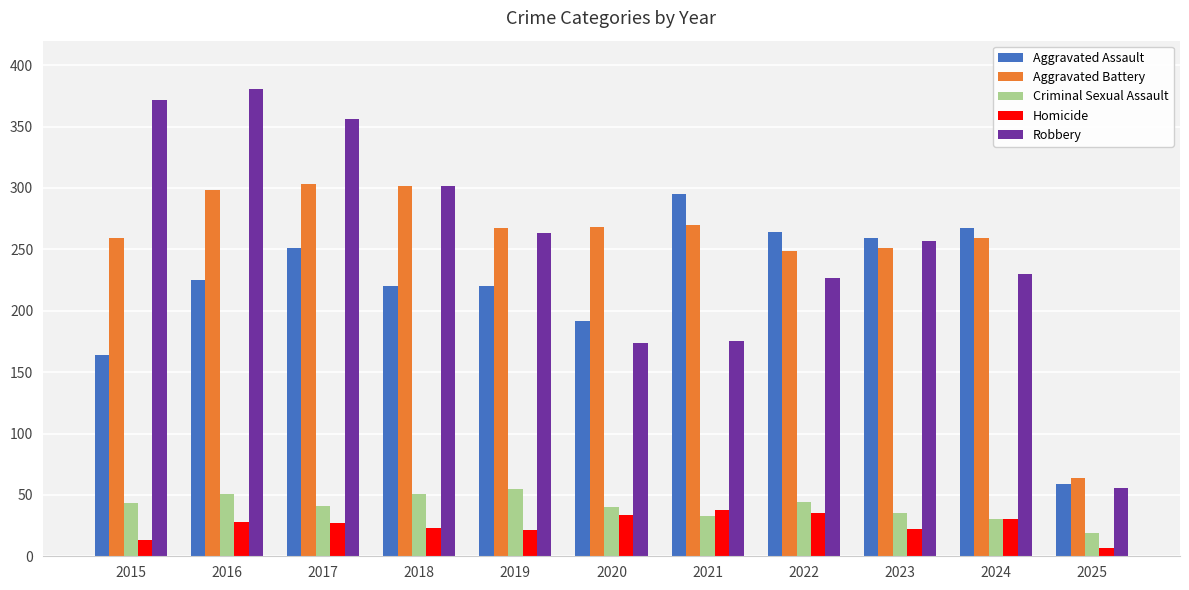

What is the difference between the highest and lowest values at 2024?

237